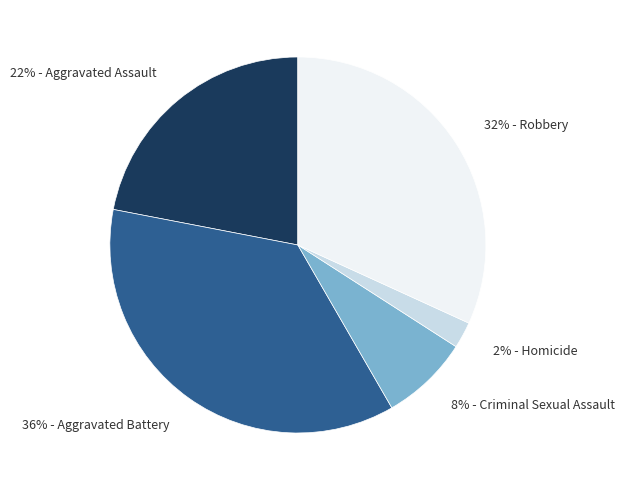

Count the number of slices in the pie.

5